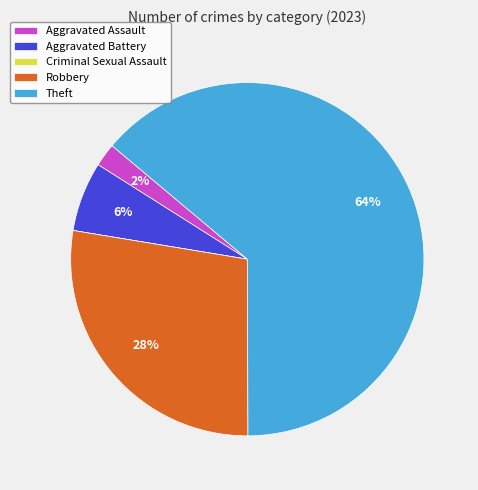

To the nearest percent, what percentage of the pie is Aggravated Assault?

2%